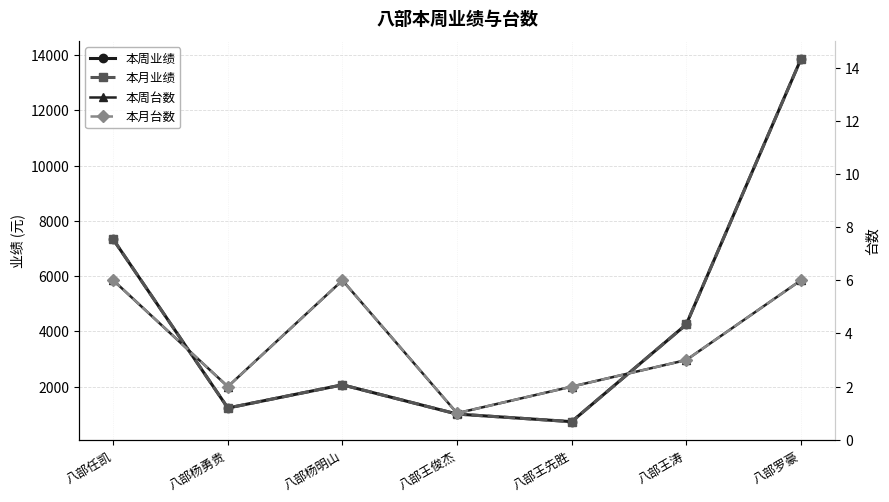

True or false: 本月台数 has a value of 6 at 八部罗豪.

True